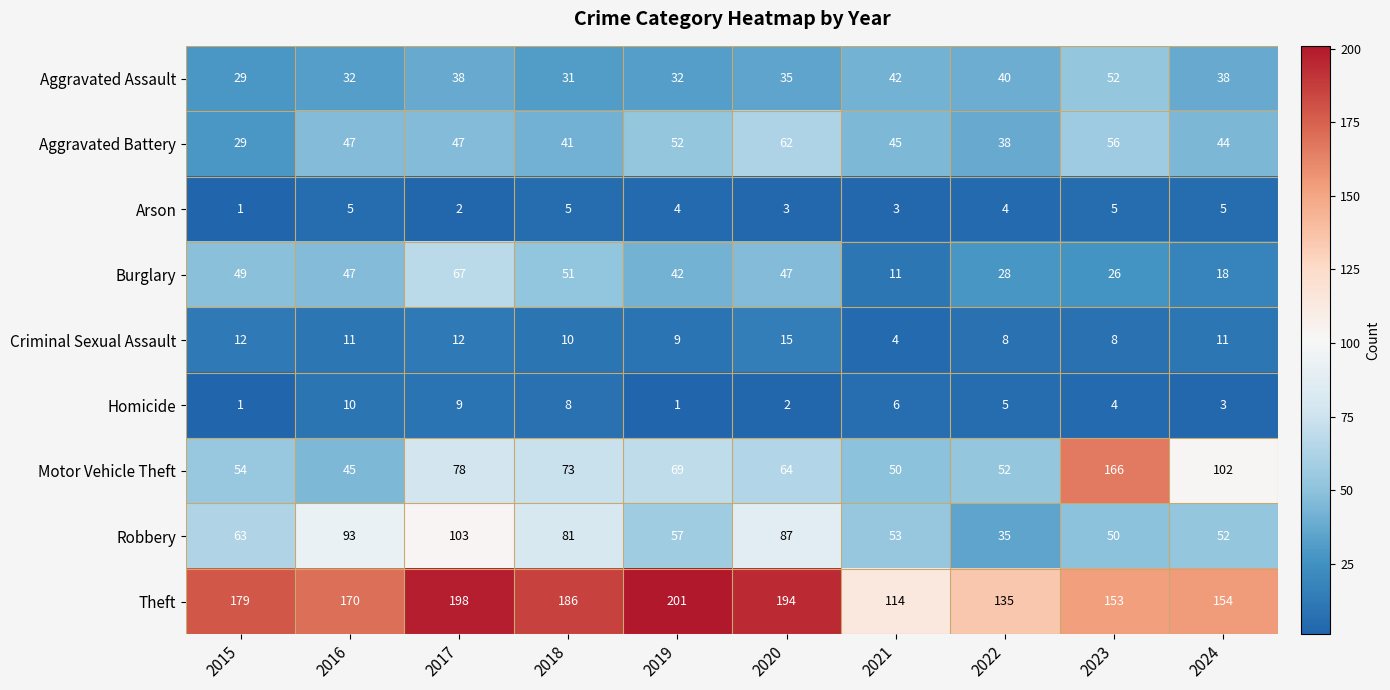

Which label corresponds to the largest value in the chart?

2019